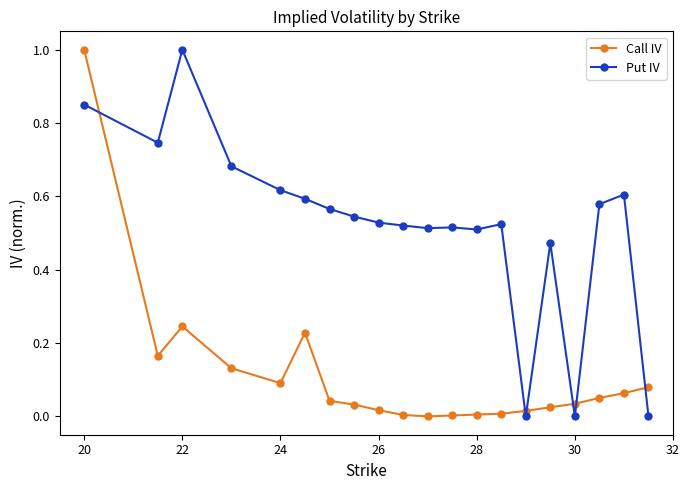

True or false: Call IV and Put IV cross at least once.

True